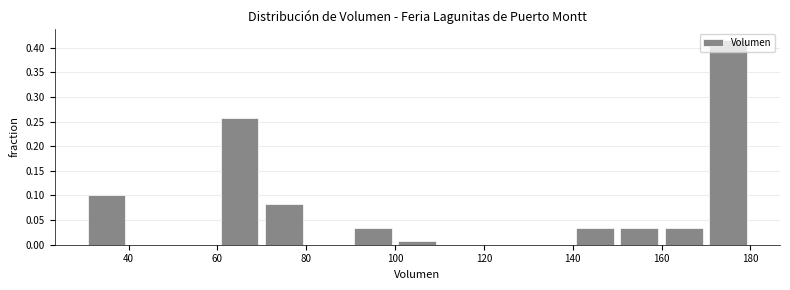

Reading left to right, list every bar in this chart as the range it spans on the x-axis followed by its height. The values are not printed on the chart, so give them approximately, as read against the axis.

30 to 40: 0.100
40 to 50: 0
50 to 60: 0
60 to 70: 0.260
70 to 80: 0.085
80 to 90: 0
90 to 100: 0.035
100 to 110: 0.010
110 to 120: 0
120 to 130: 0
130 to 140: 0
140 to 150: 0.035
150 to 160: 0.035
160 to 170: 0.035
170 to 180: 0.415